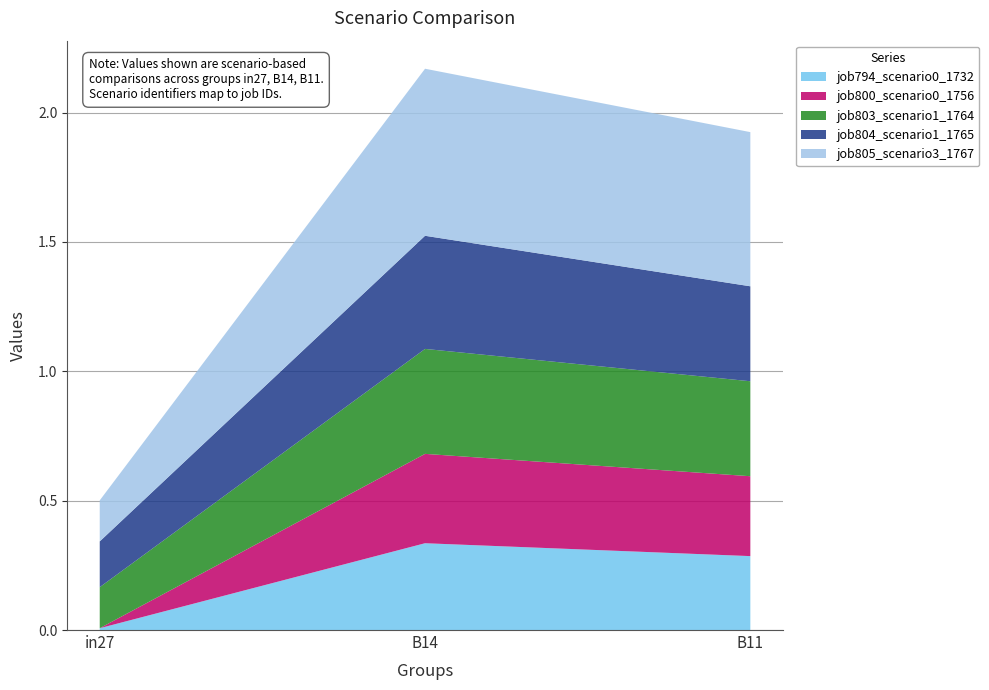

Reading left to right, extract all data points from this chart.

job794_scenario0_1732: 0.0	0.3	0.3
job800_scenario0_1756: 0.0	0.3	0.3
job803_scenario1_1764: 0.2	0.4	0.4
job804_scenario1_1765: 0.2	0.4	0.4
job805_scenario3_1767: 0.2	0.6	0.6